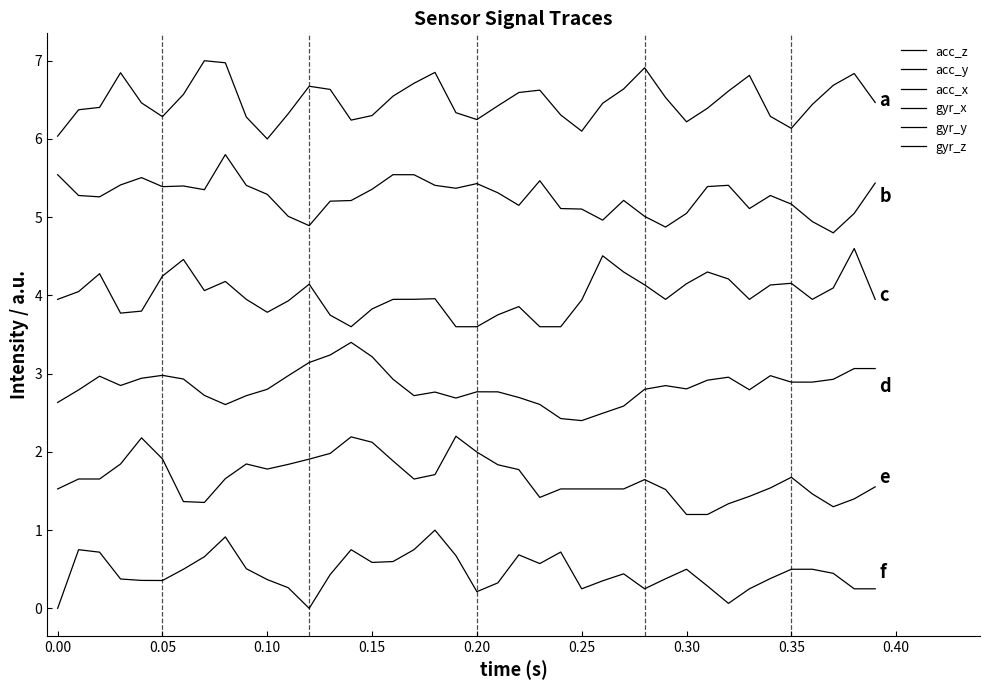

Does the chart display data point markers on the line(s)?

No